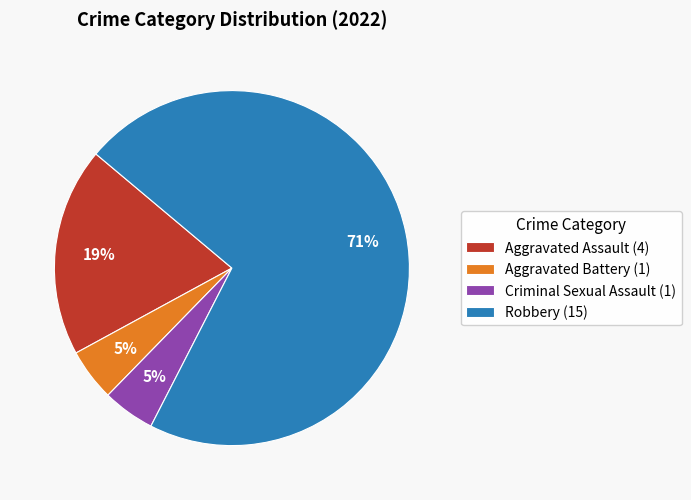

What percentage is the Criminal Sexual Assault slice, to the nearest percent?

5%